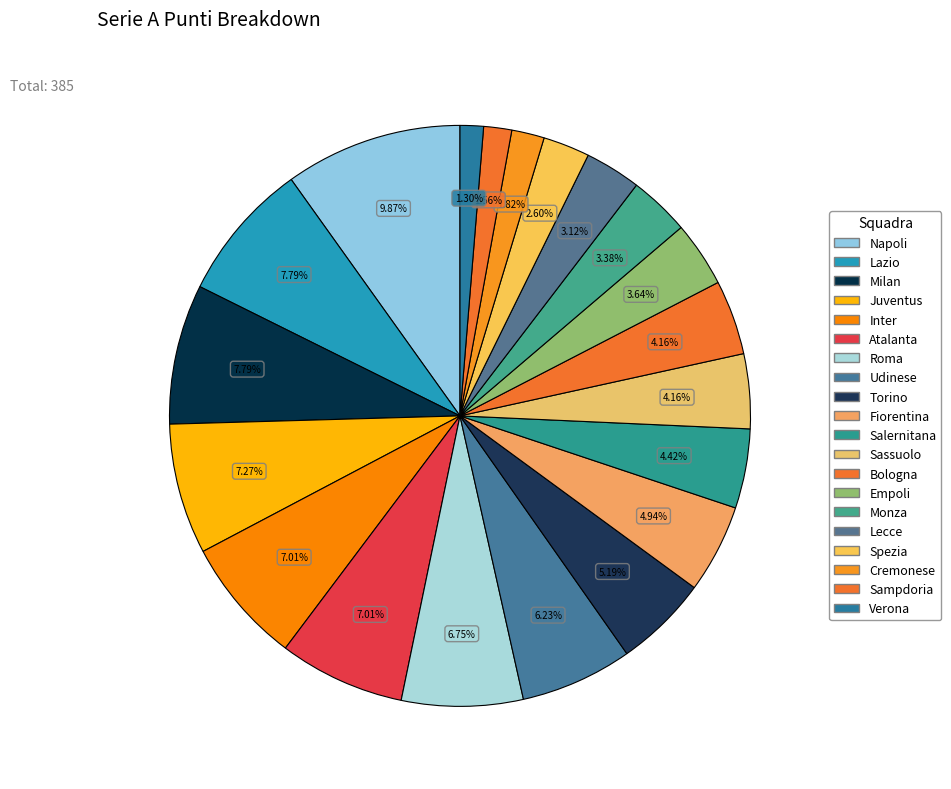

How many slices are in this pie chart?

20